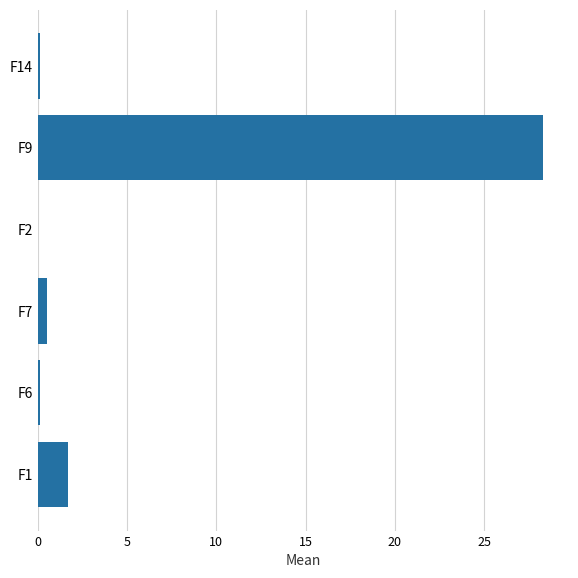

Which label corresponds to the largest value in the chart?

F9